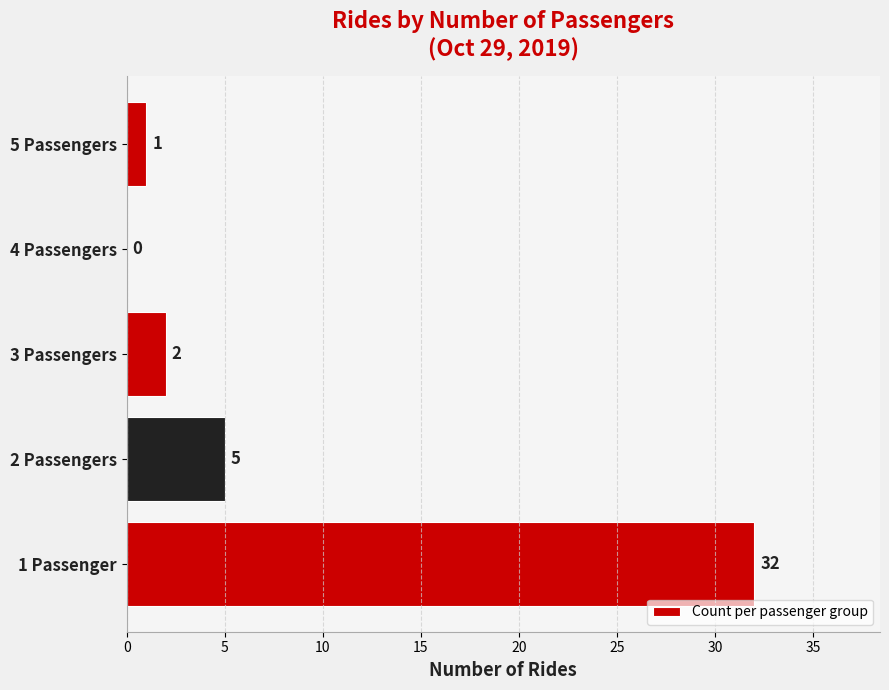

At which label is the value closest to 16?

2 Passengers